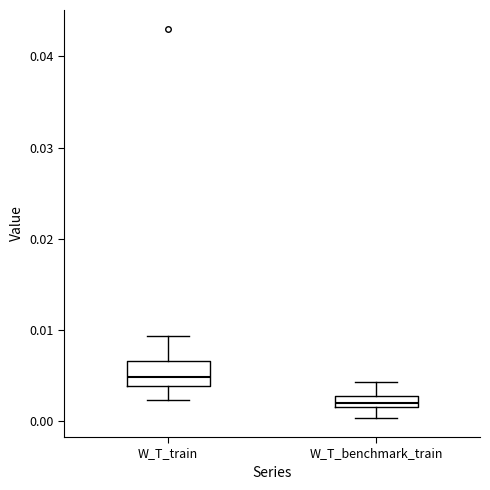

Which box is the tallest, from its lower edge to its upper edge?

W_T_train